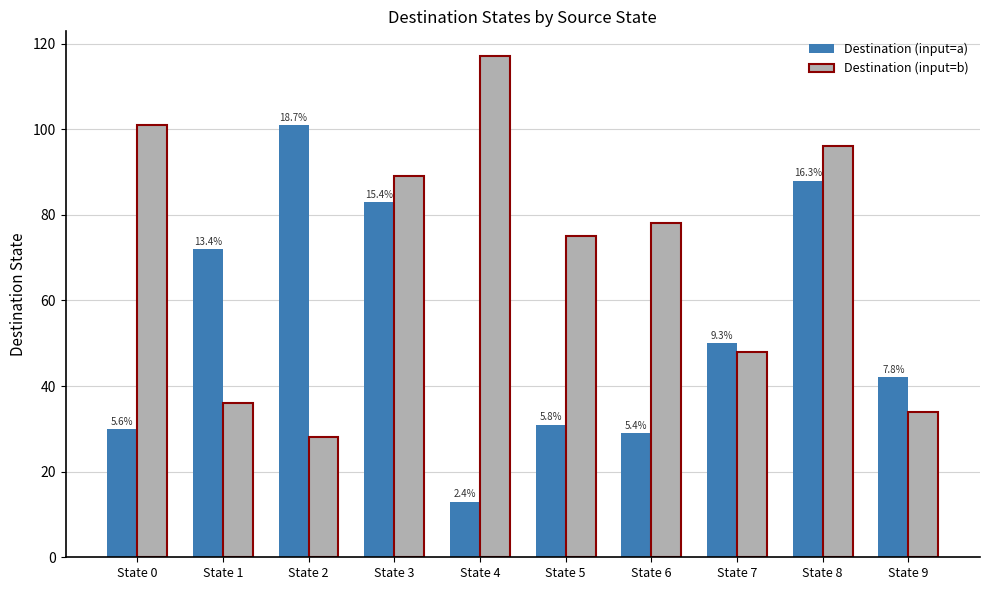

List the labels in order of Destination (input=b) value, smallest first.

State 2, State 9, State 1, State 7, State 5, State 6, State 3, State 8, State 0, State 4